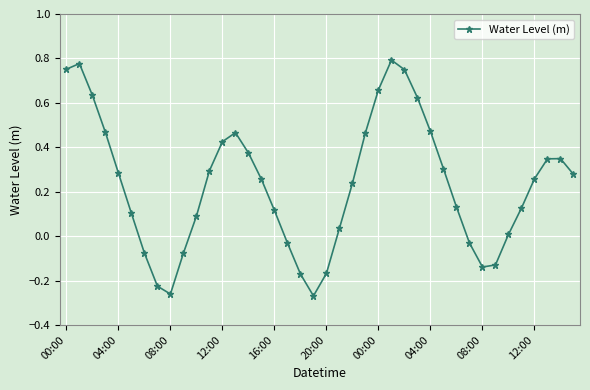

What is the difference between the second highest and minimum values?

1.0